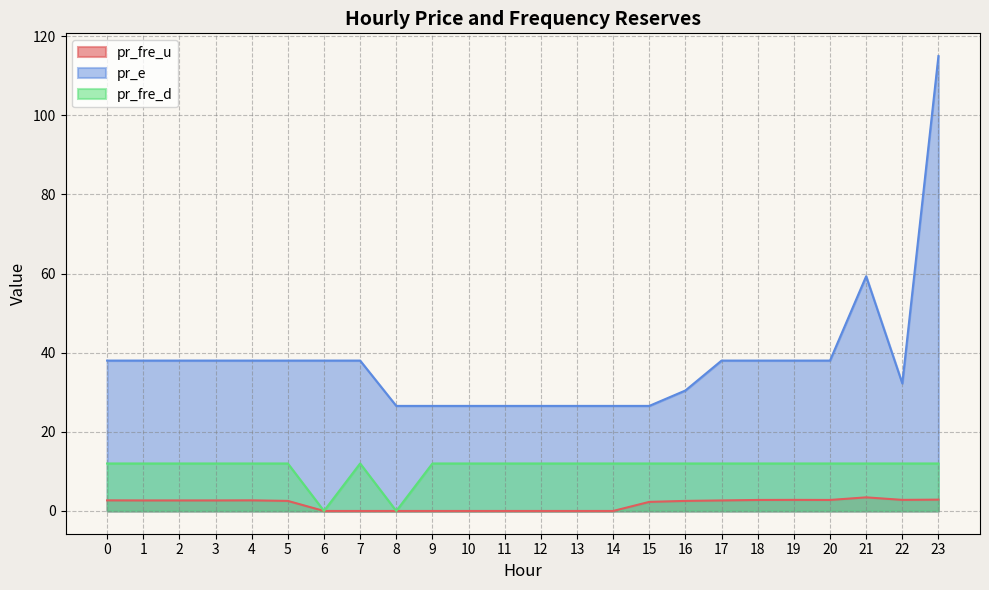

Which series has the largest range (max minus min)?

pr_e